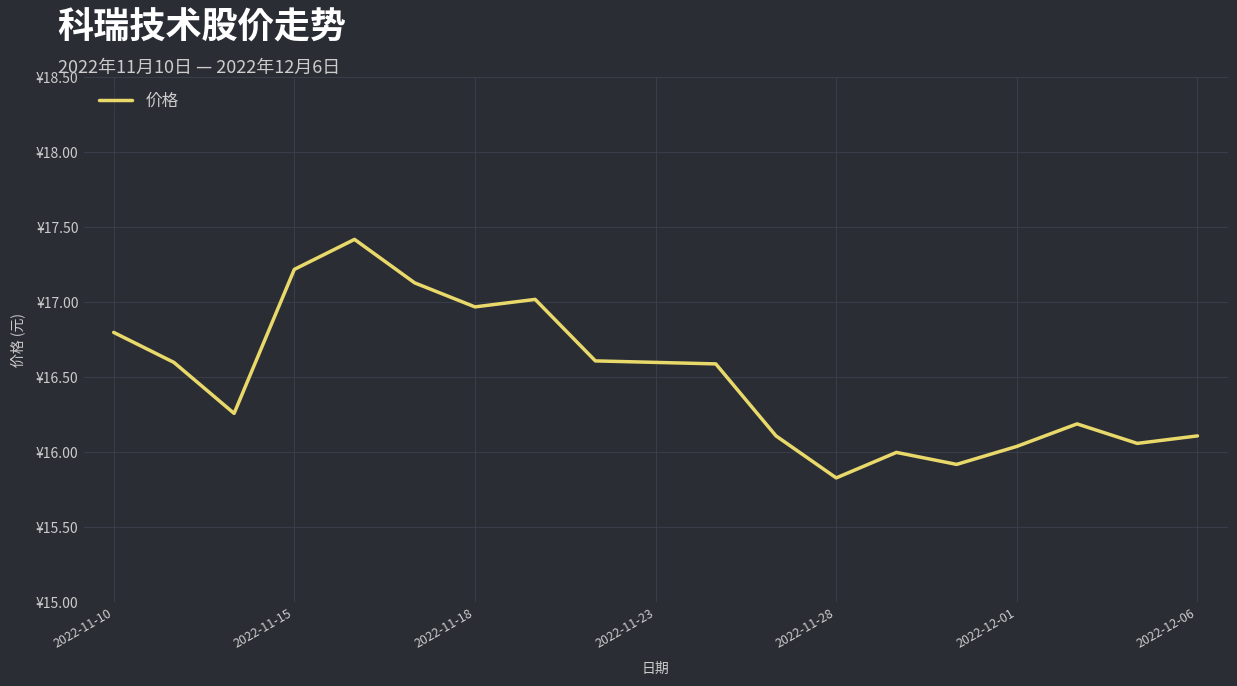

True or false: there are more than 2 points higher than both neighbors.

True